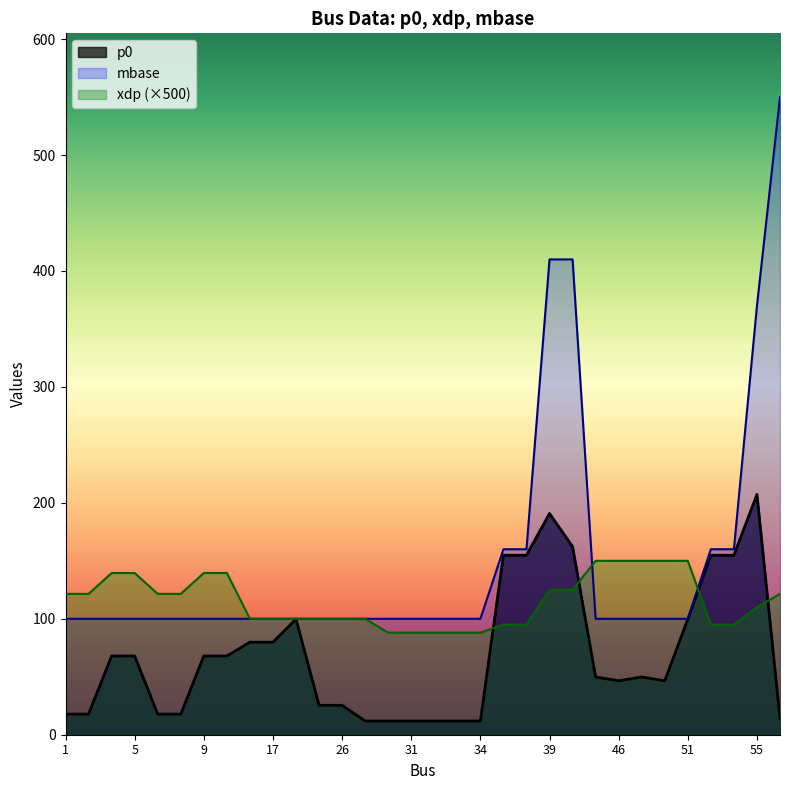

At which label does p0 first exceed 49?

4